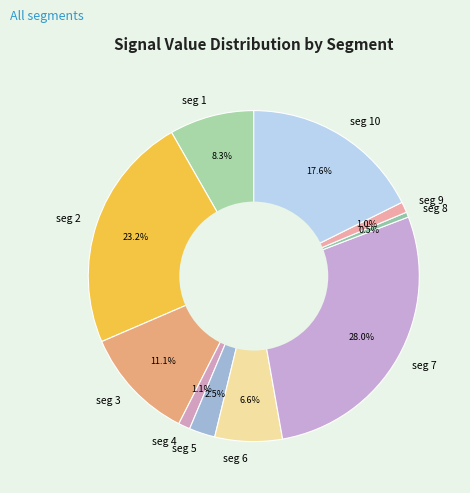

Count the number of slices in the pie.

10